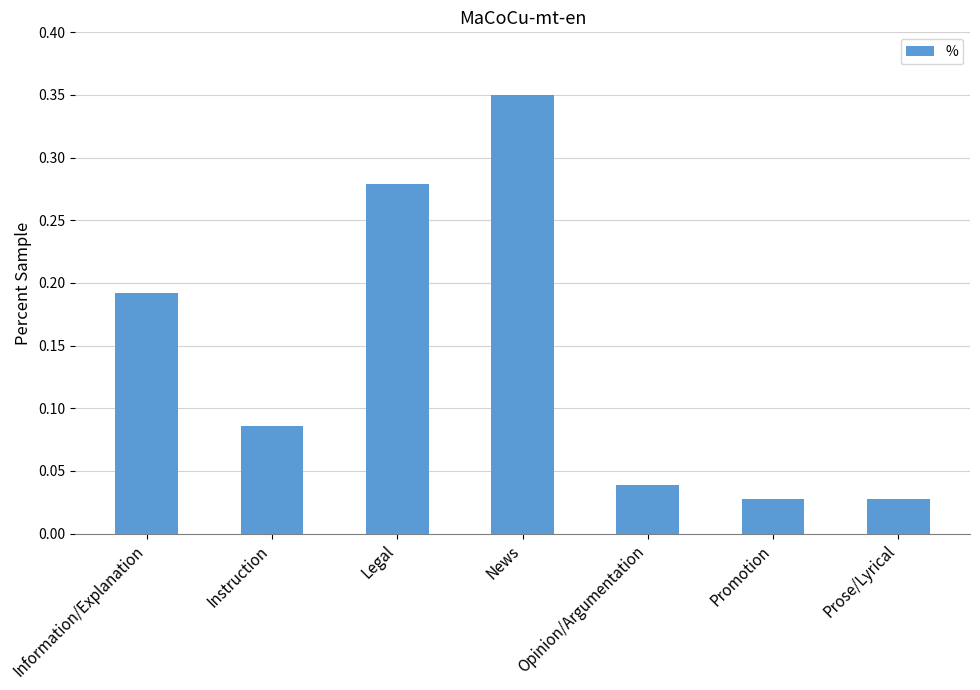

What is the sum of all values?

1.0